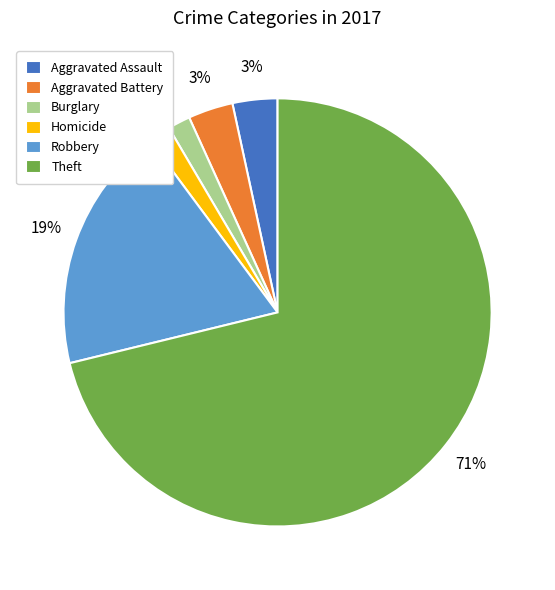

To the nearest percent, what is the difference between the Theft and Burglary slice percentages?

69%